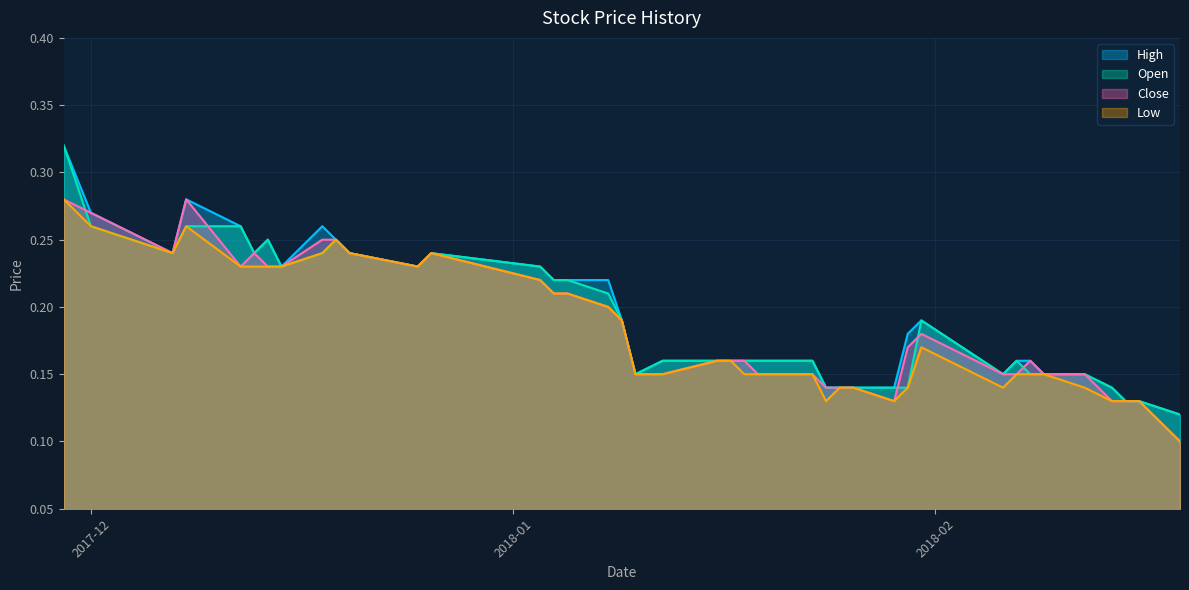

In Close, how many points are higher than both neighbors (excluding endpoints)?

5